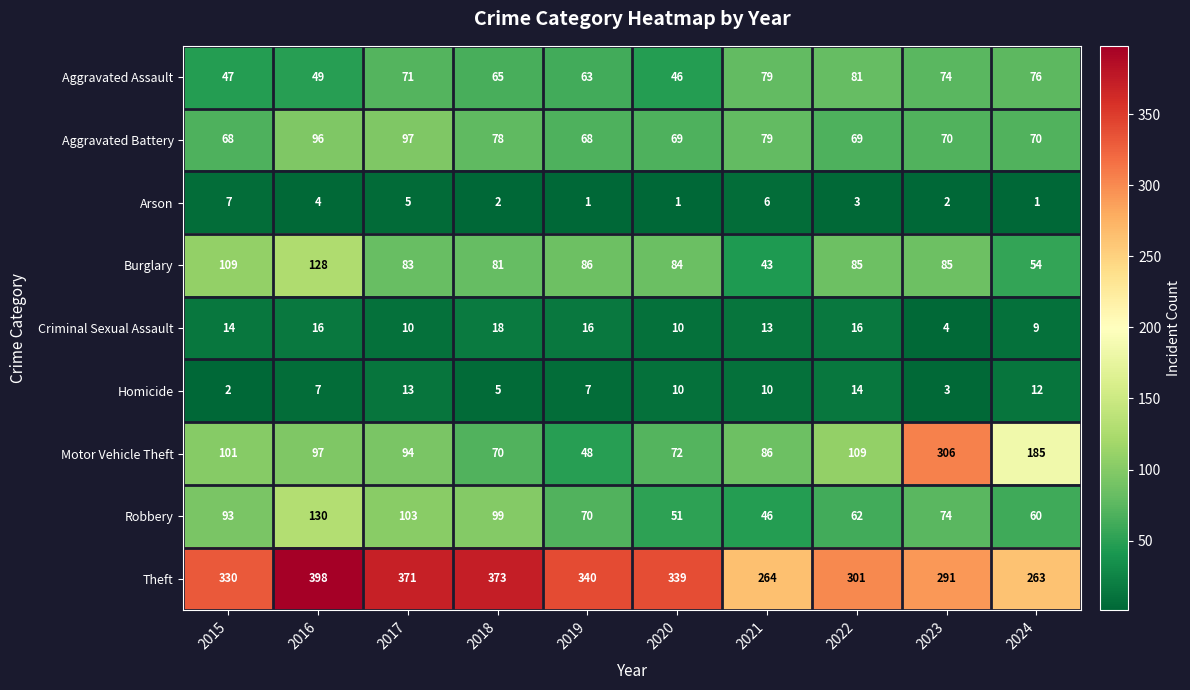

List the series in order of their peak value, lowest first.

Arson, Homicide, Criminal Sexual Assault, Aggravated Assault, Aggravated Battery, Burglary, Robbery, Motor Vehicle Theft, Theft